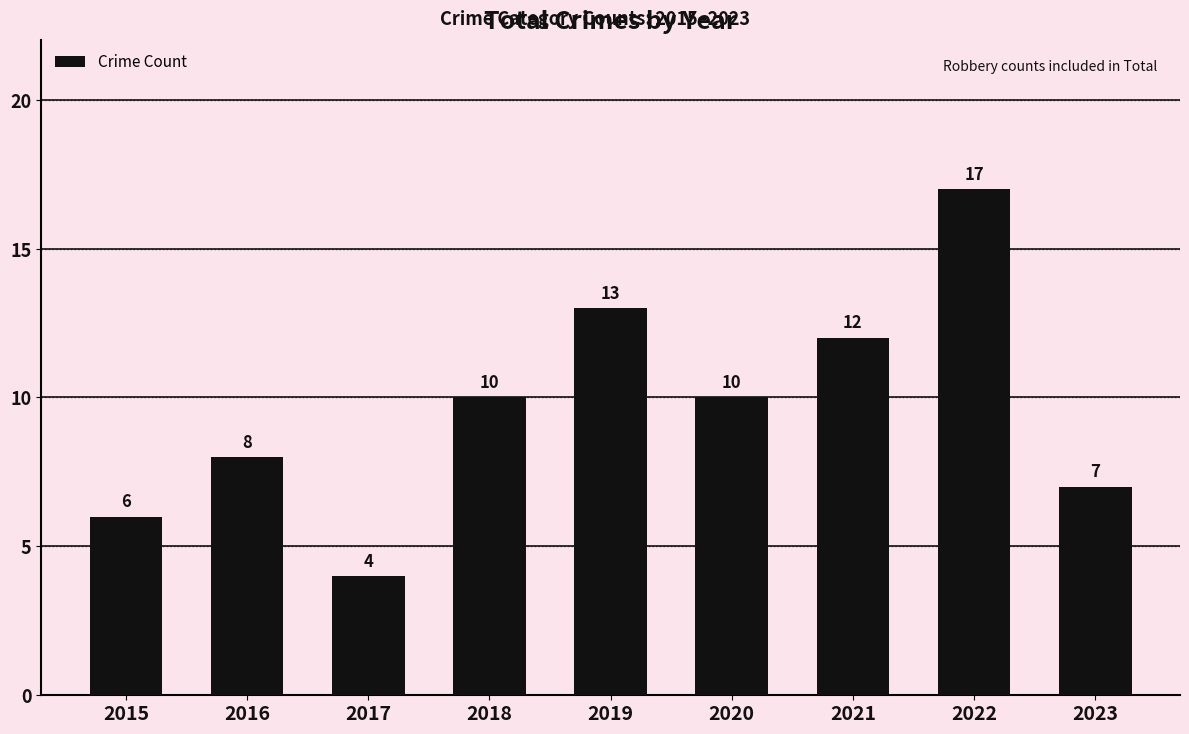

What is the maximum value shown in the chart?

17